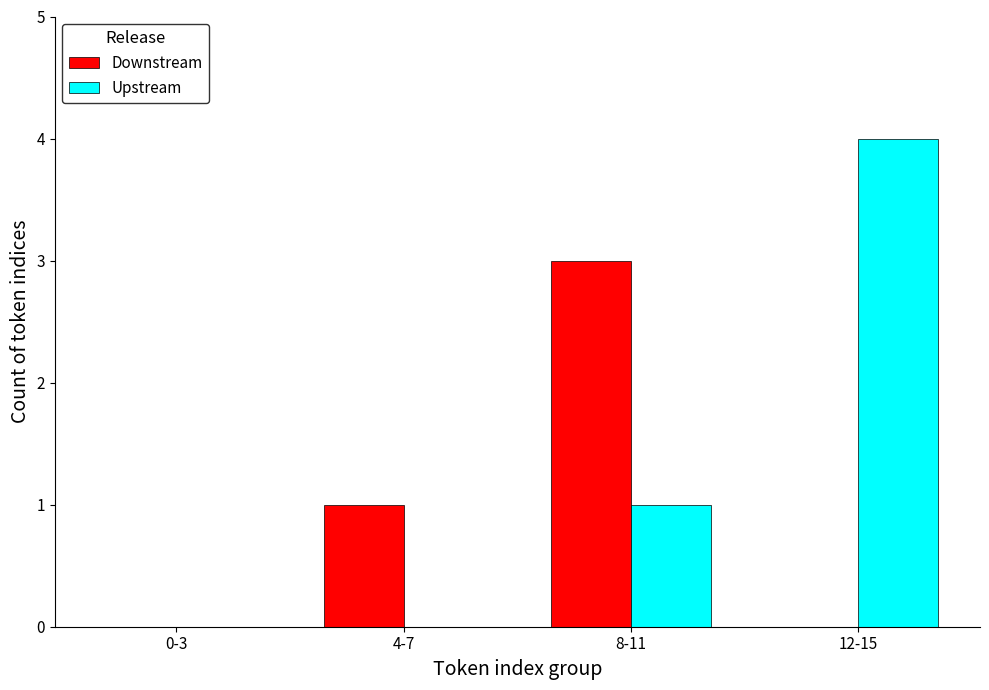

Which series changed the most between 0-3 and 4-7?

Downstream